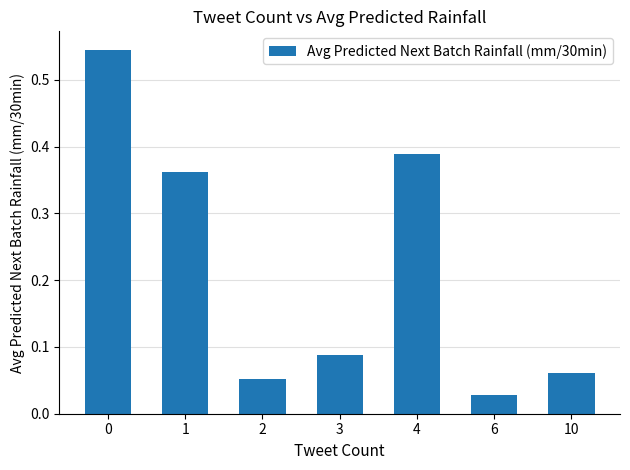

How many bars are there in total?

7